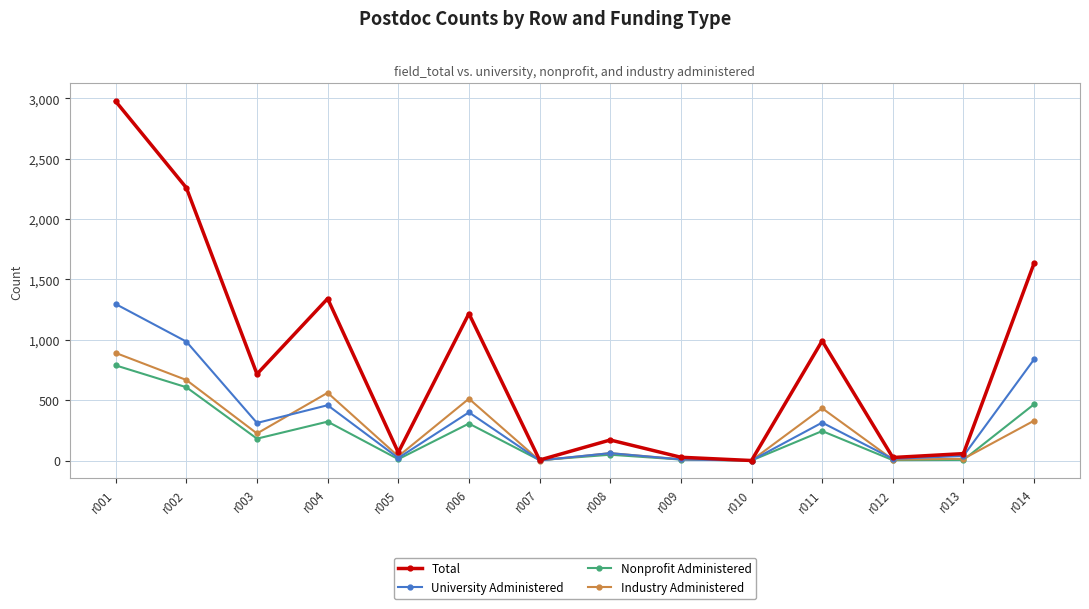

The value of Nonprofit Administered at r006 is 478. True or false?

False